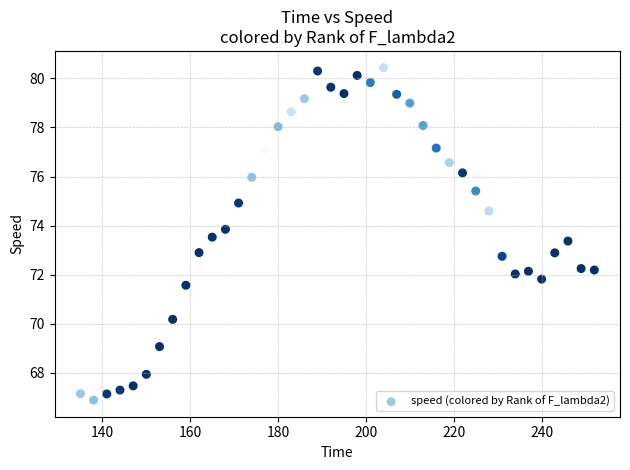

What is the range of X values (max minus min)?

117.0